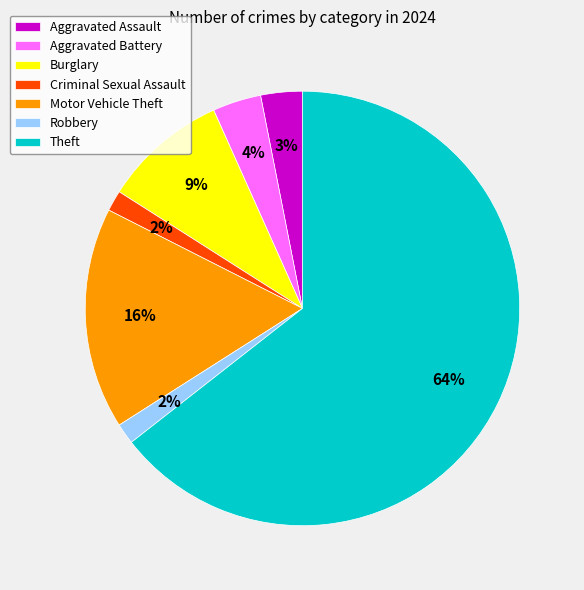

True or false: Aggravated Battery accounts for 4% of the total.

True